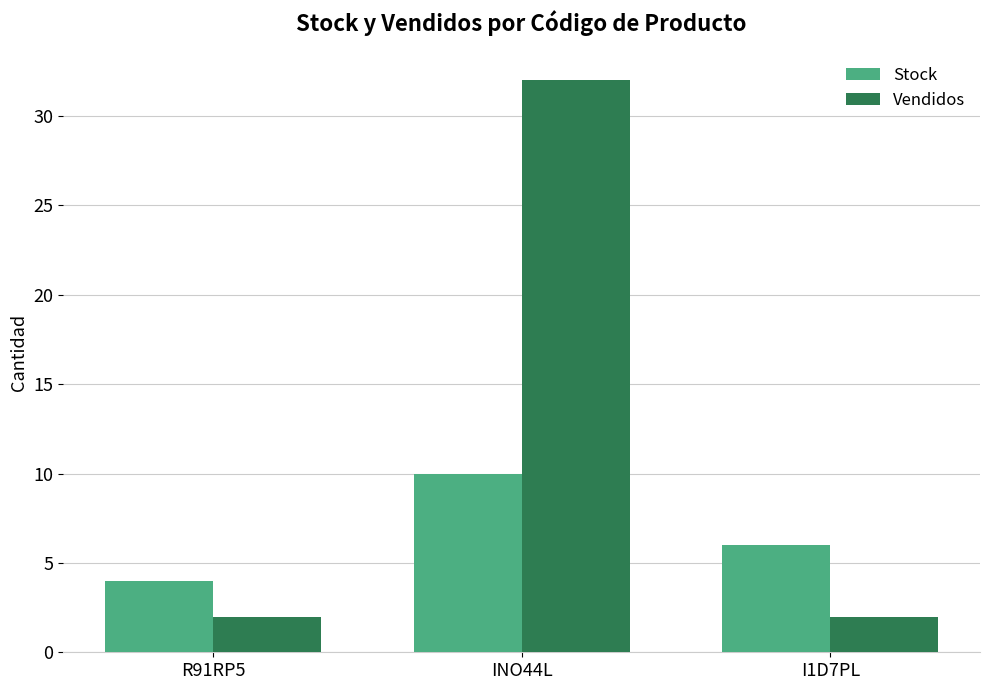

What are all the series names shown in the legend?

Stock, Vendidos